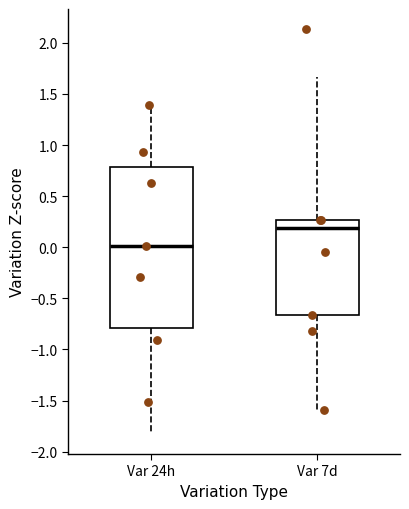

Which box's median line is the lowest?

Var 24h